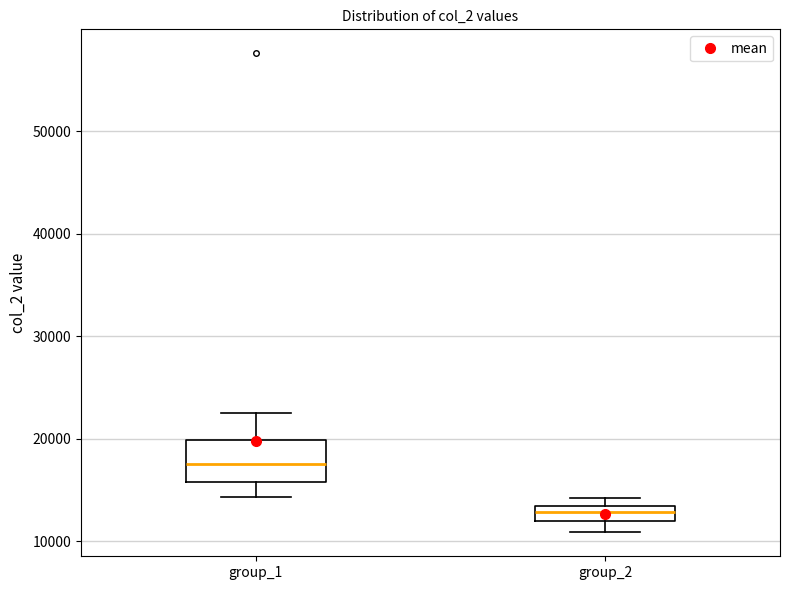

Comparing the boxes themselves (not the whiskers), which one is the tallest?

group_1